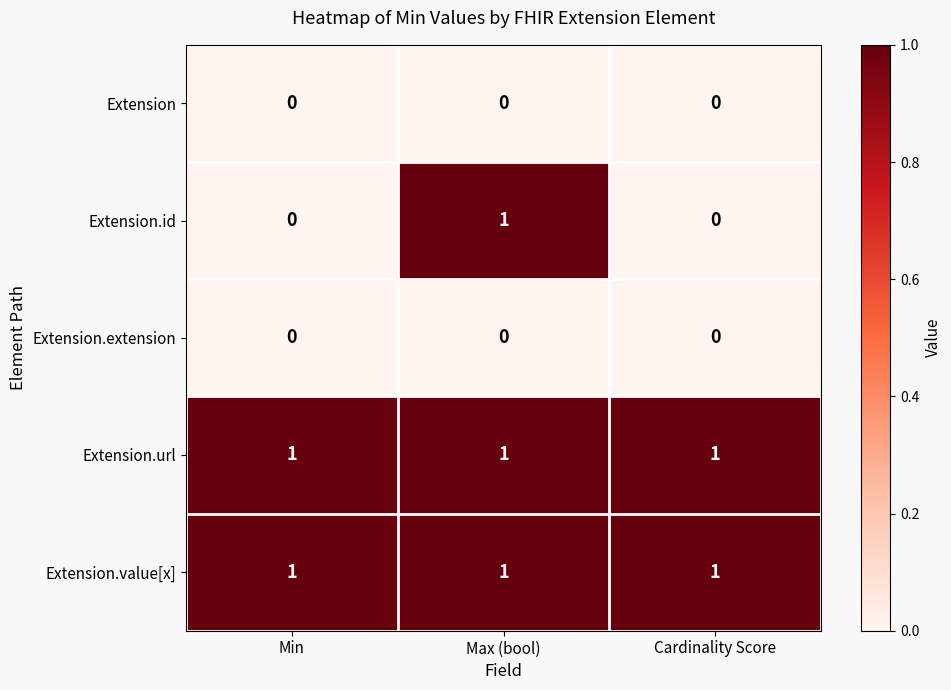

Which series has the largest range (max minus min)?

Extension.id